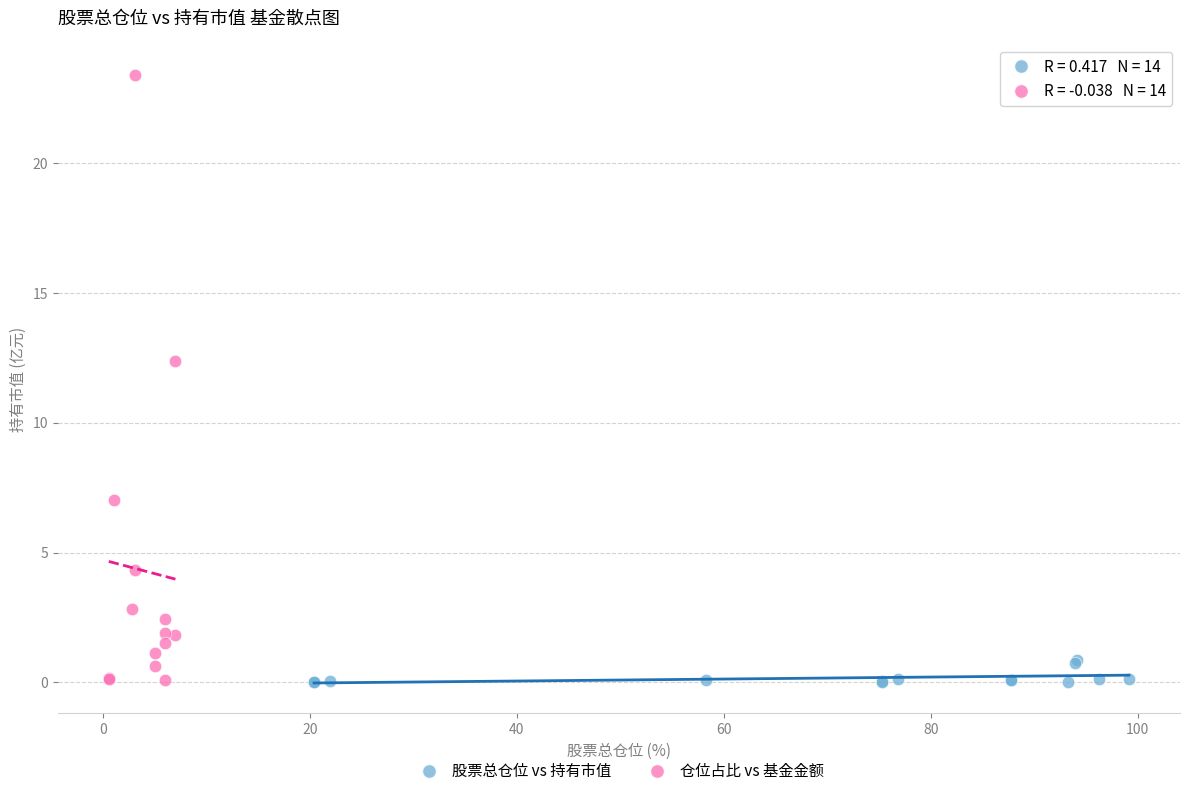

Which series has the widest spread of Y values?

仓位占比 vs 基金金额